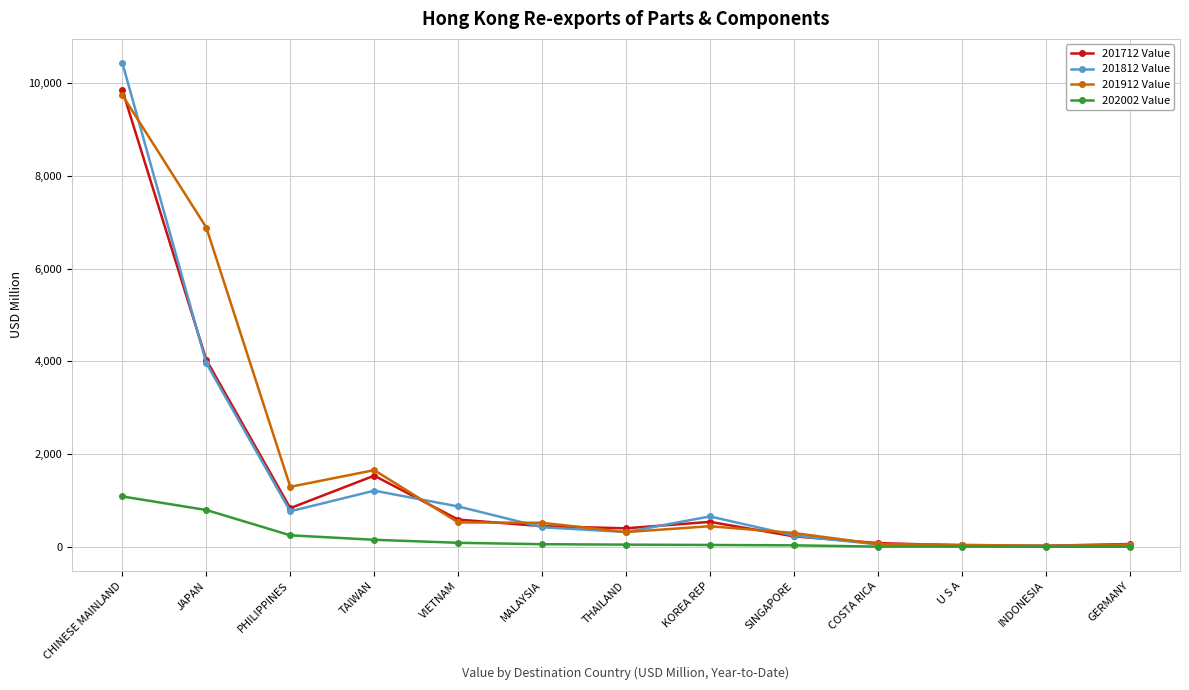

The value of 202002 Value at KOREA REP is 42.3. True or false?

True